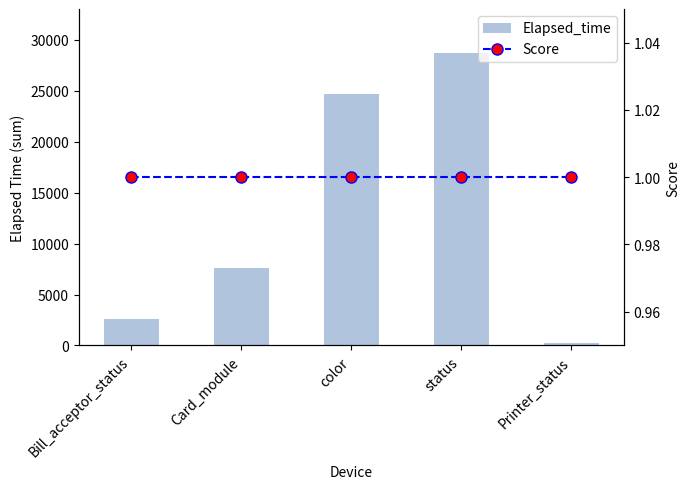

The value of Score at Card_module is 1. True or false?

True